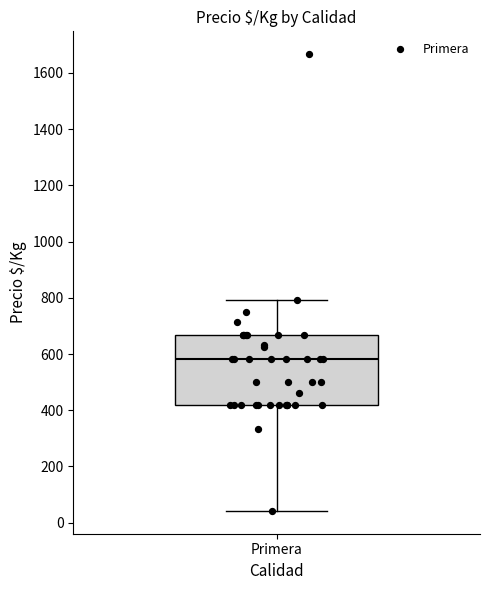

Transcribe this box plot: give where the median line is, the range the box spans, and where the two whiskers end, as read against the y-axis. The values are not printed on the chart, so give them approximately, as read against the axis.

median 580, box 420 to 660, whiskers 40 to 800